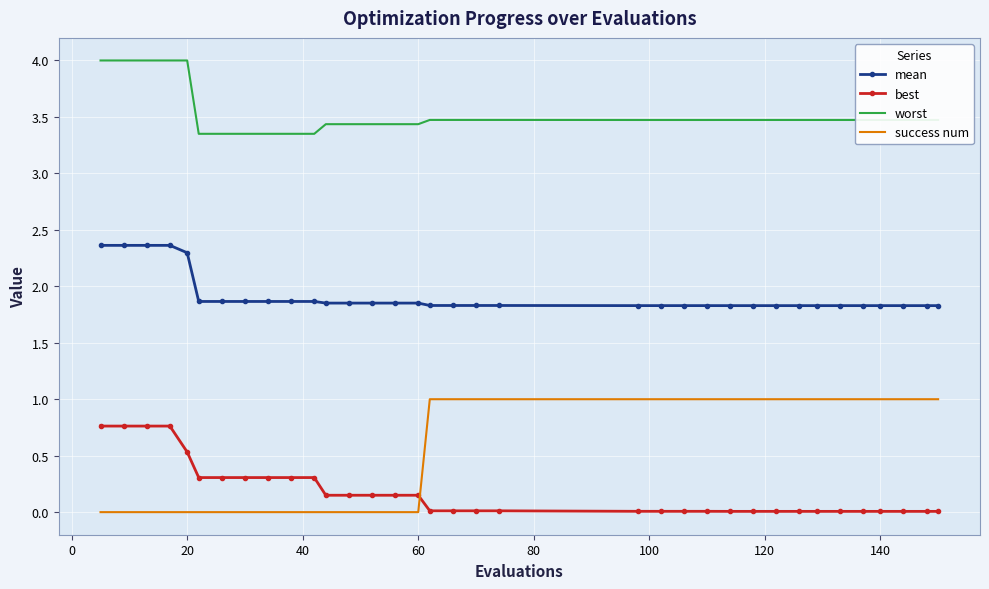

How many success num values are between 0 and 1?

35